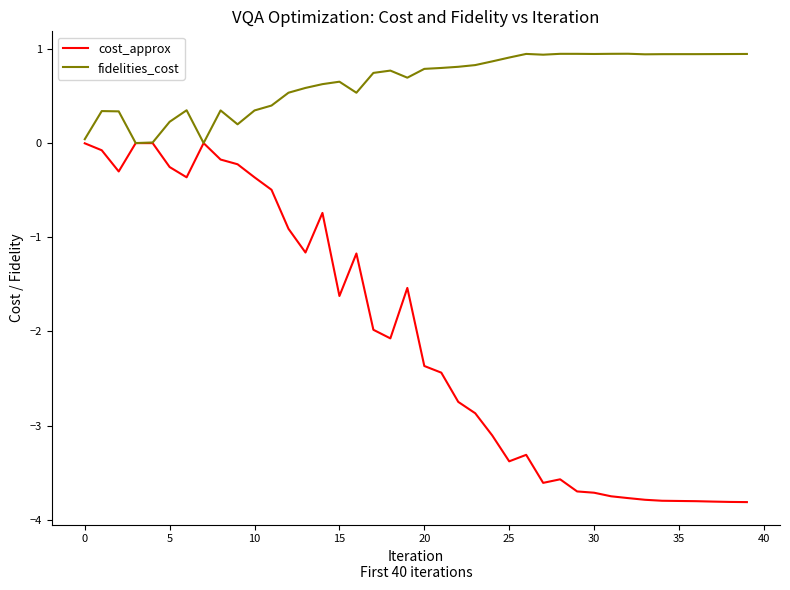

Which series has the largest total across all categories?

fidelities_cost